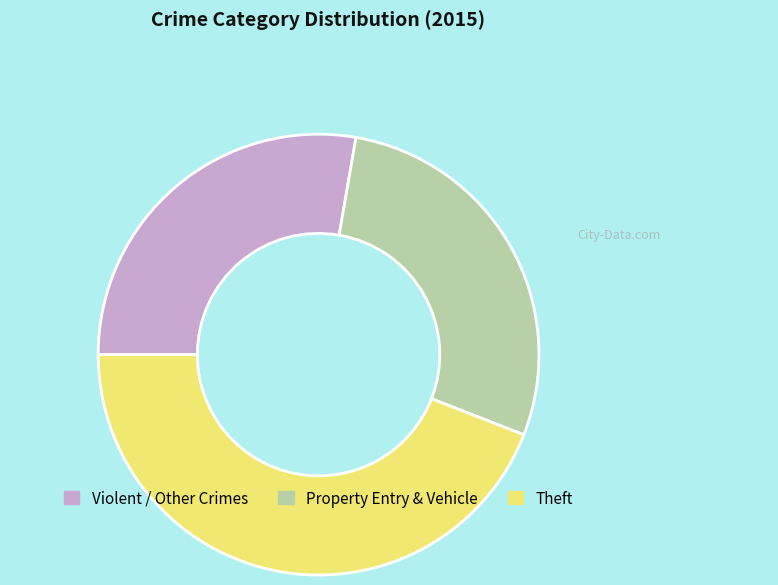

Is Theft the majority of the pie?

No